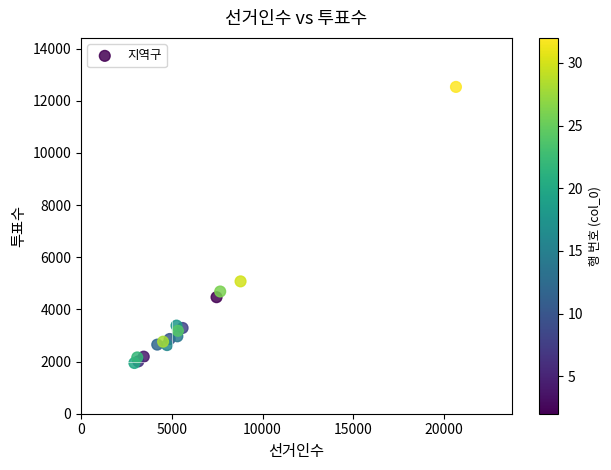

What Y value in the scatter plot is closest to 7239?

5076